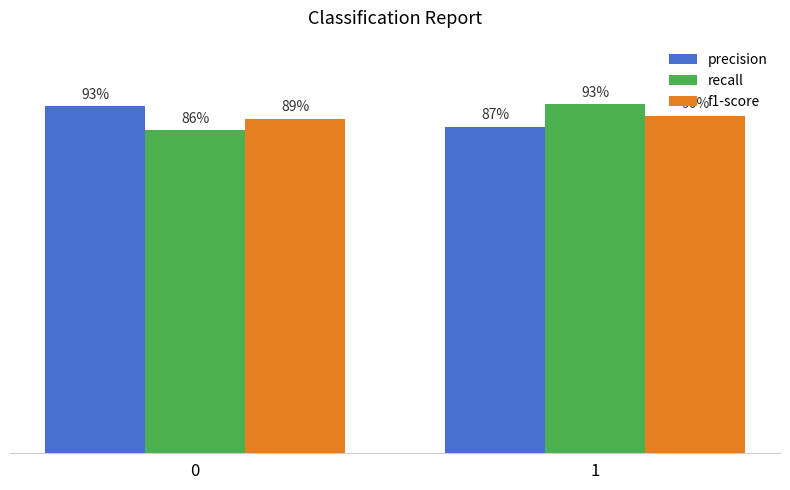

Rank the series at 0 from highest to lowest value.

precision, f1-score, recall